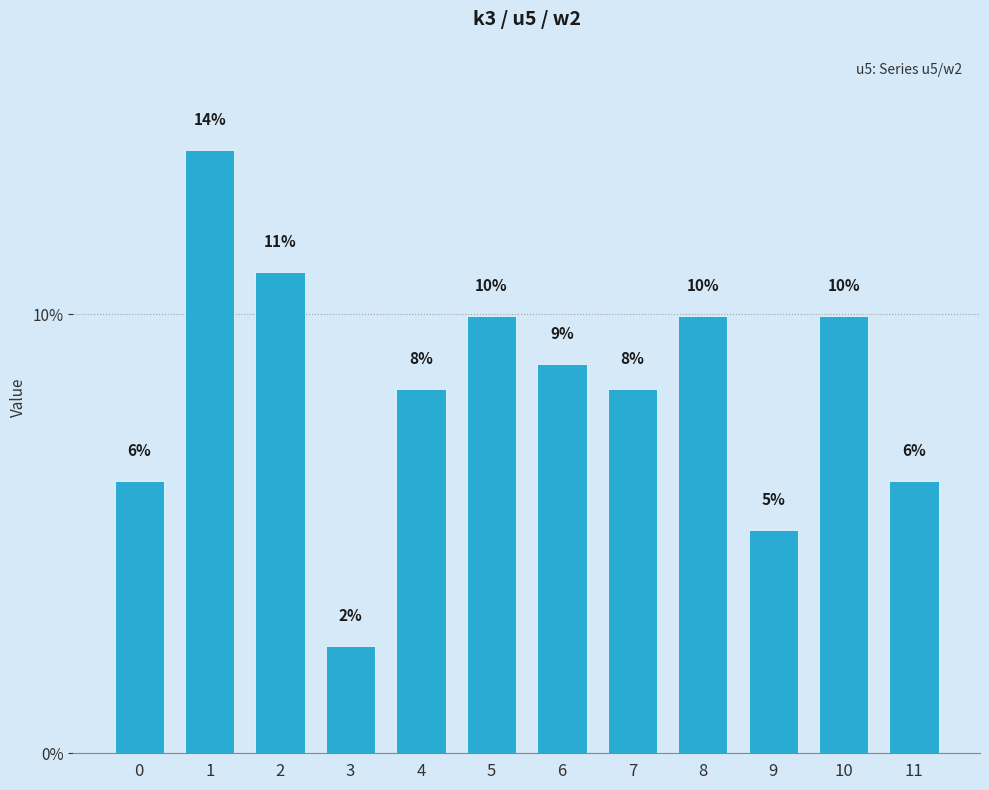

The chart shows a value of 7.3 at 2. True or false?

False